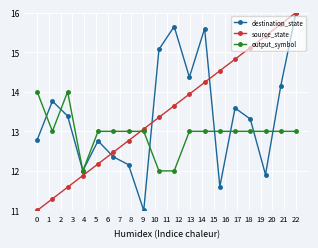

True or false: output_symbol and source_state cross at least once.

True